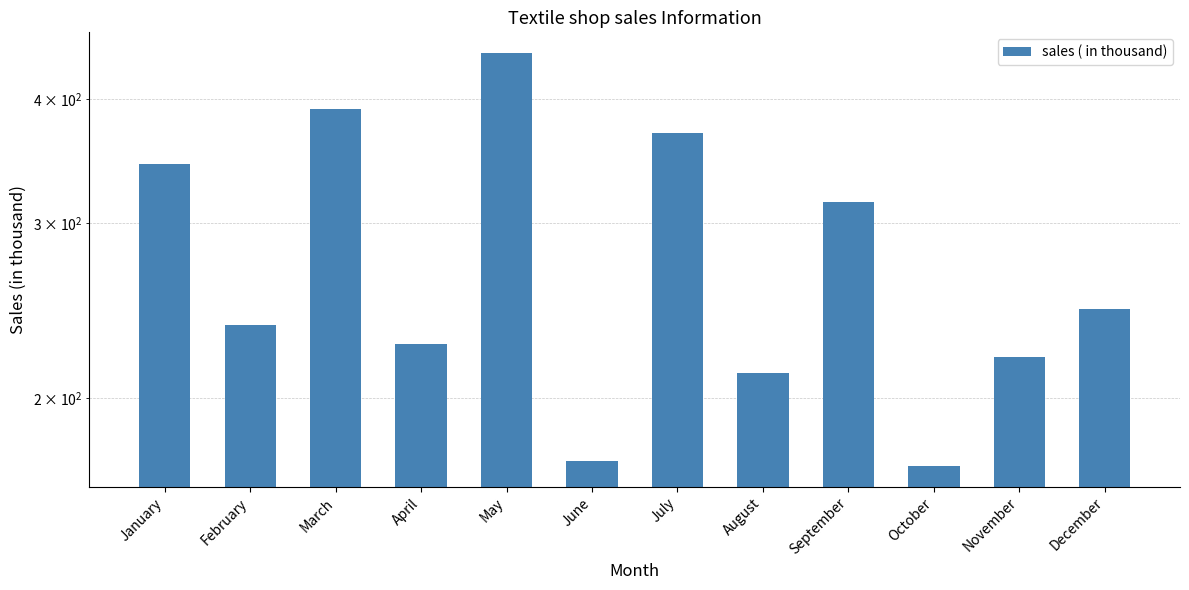

What is the ratio of the value at October to the value at August?

0.8